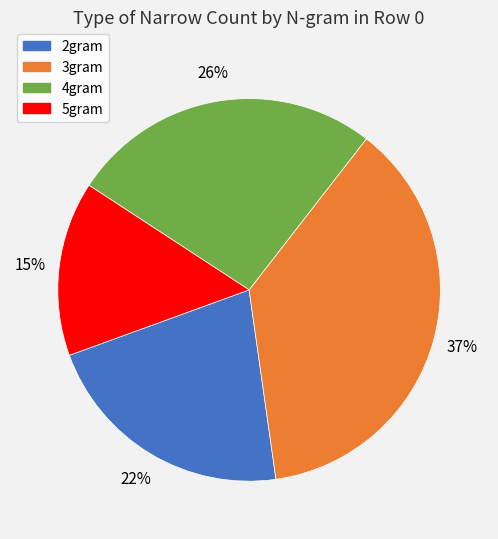

Between 4gram and 2gram, which is larger?

4gram